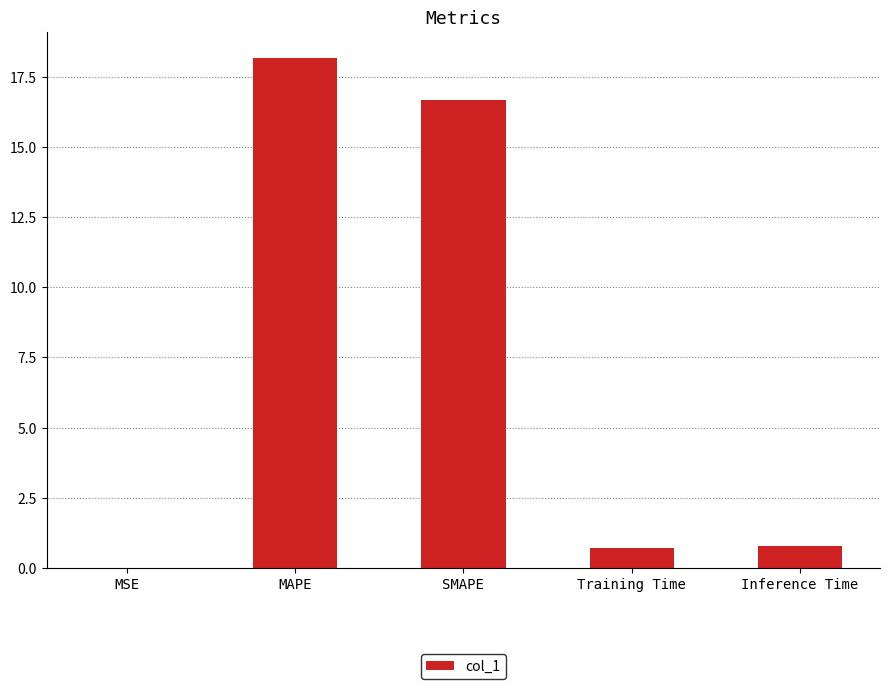

Read the value at Training Time.

0.7